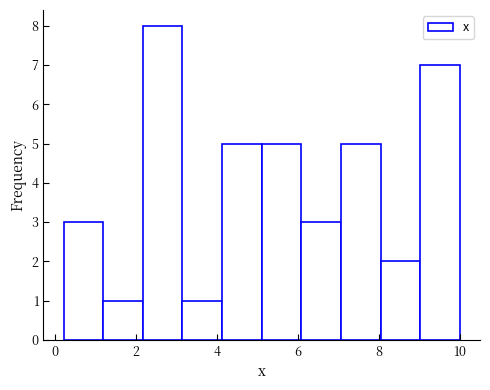

Which range on the x-axis has the tallest bar?

2.2 to 3.2